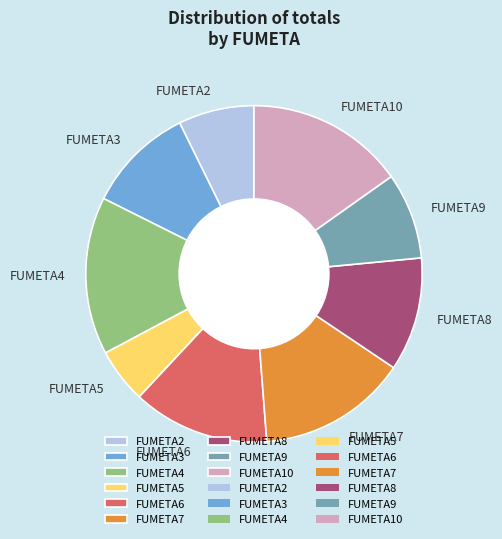

Is there any slice that represents more than half of the pie?

No